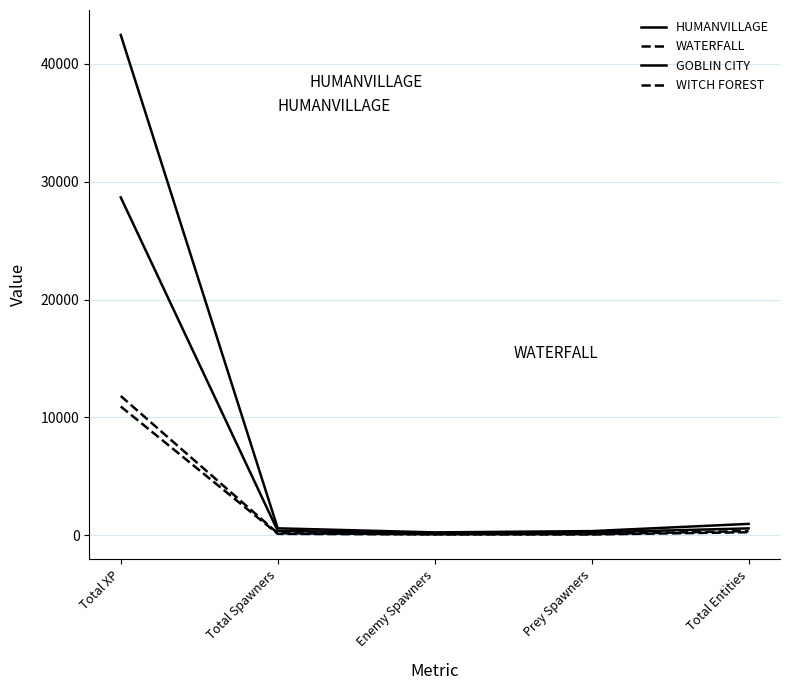

Read the WATERFALL value at Prey Spawners, to the nearest 50.

100